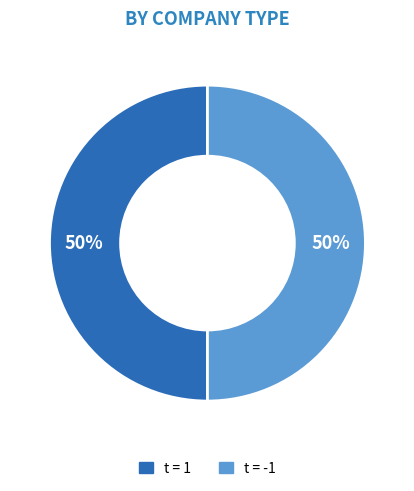

How many slices are in this pie chart?

2